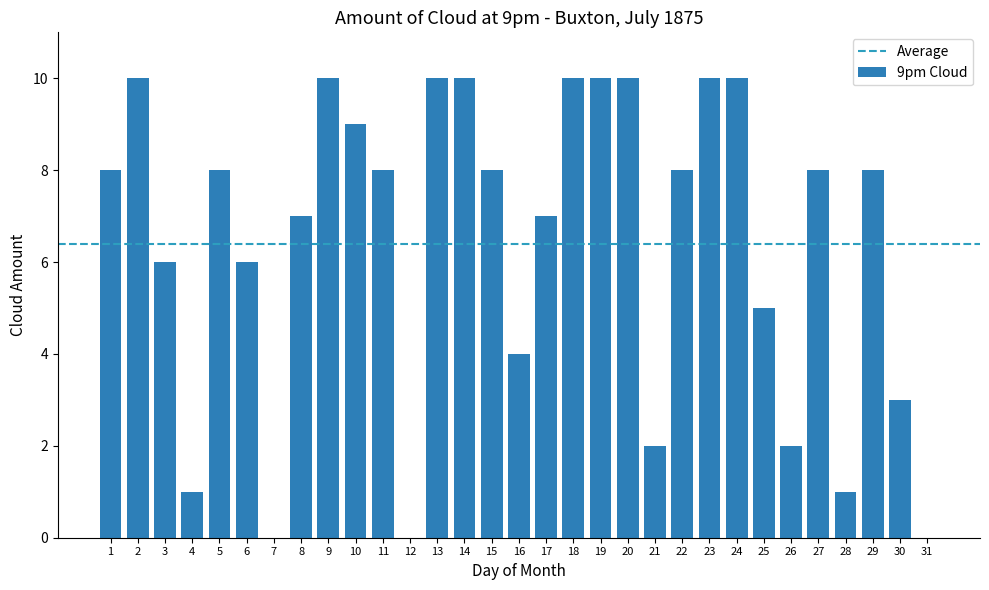

What is the sum of all values?

199